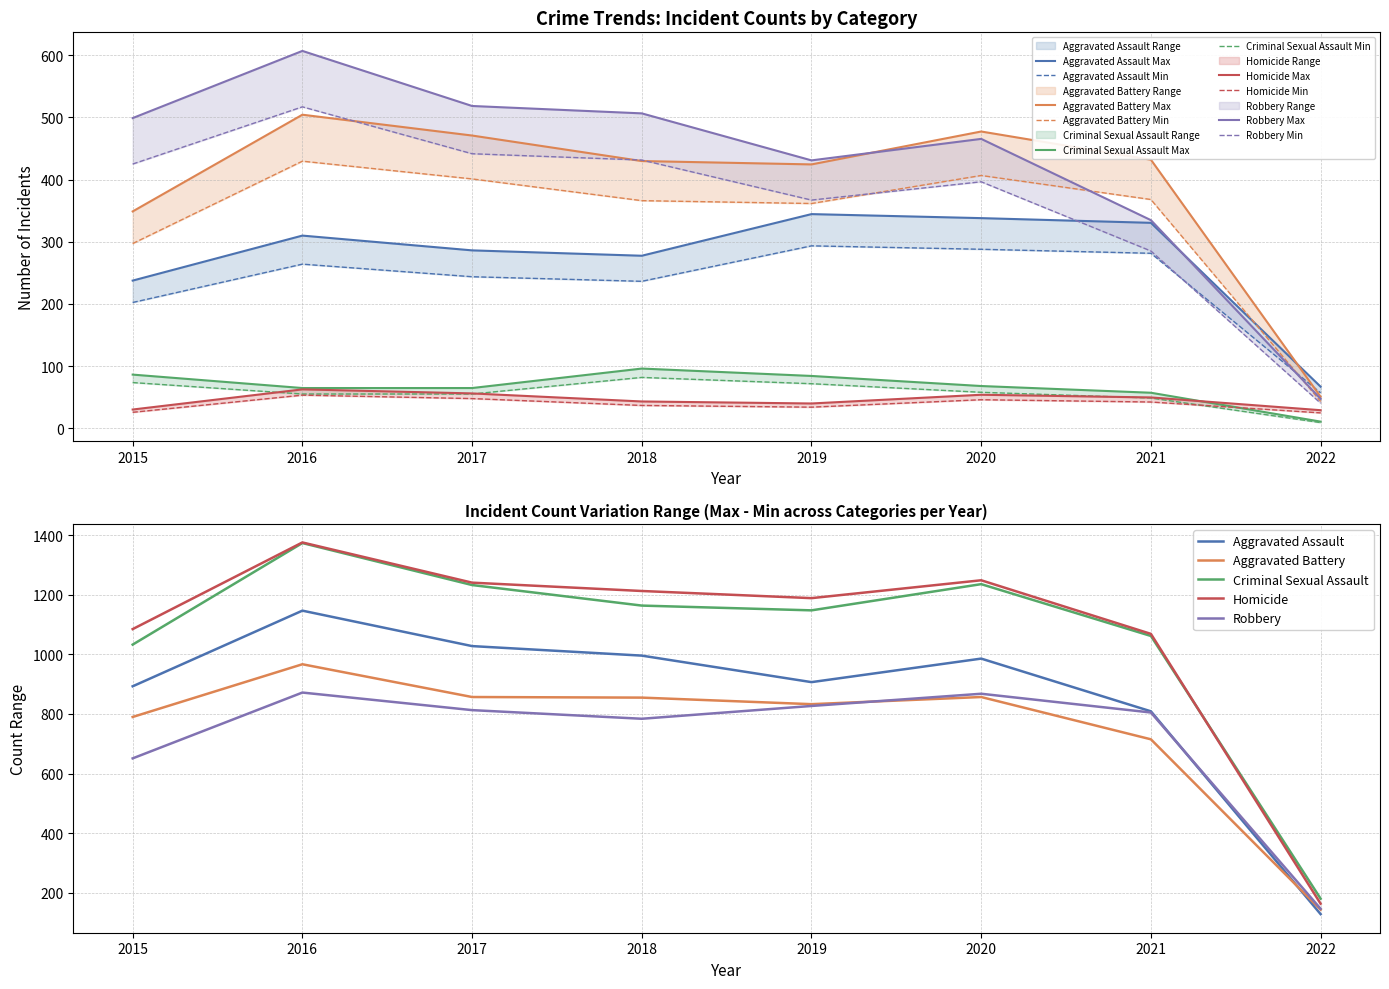

At which label is Robbery closest to 509?

2015